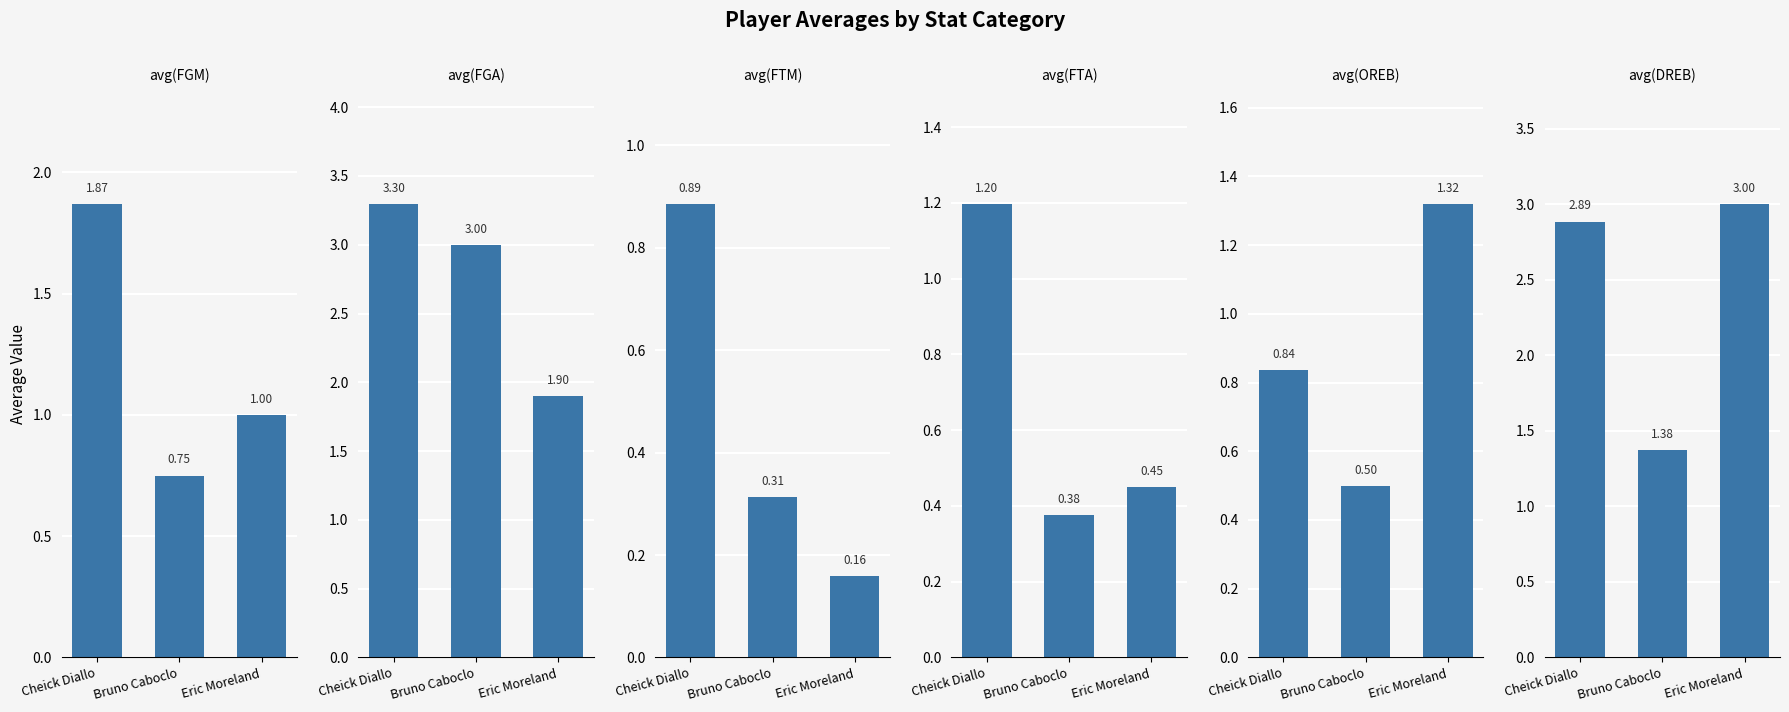

What is the difference between the highest and lowest values at Eric Moreland?

2.8